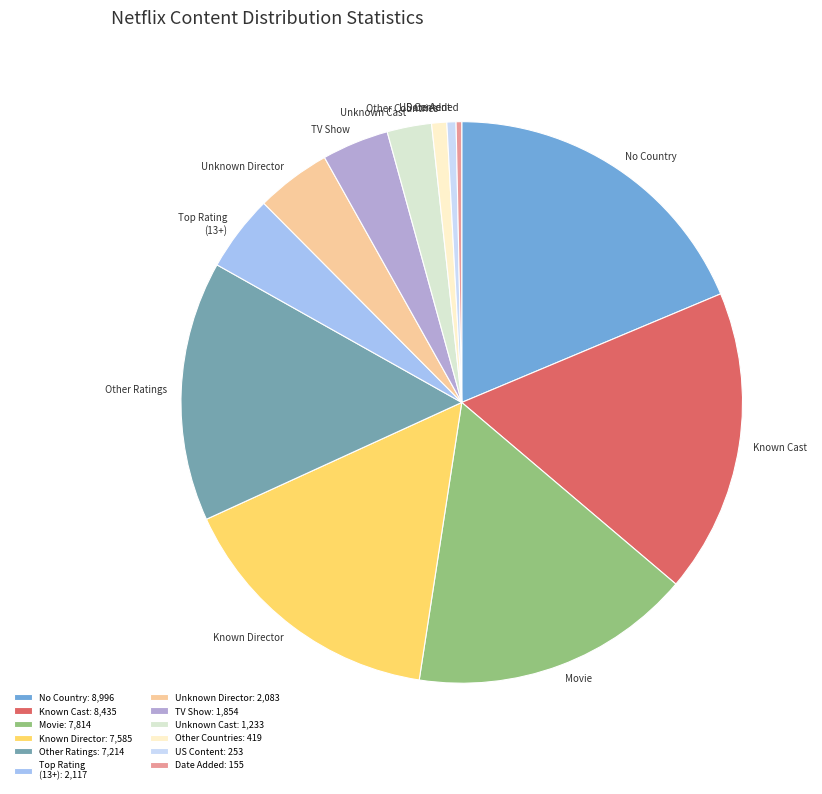

Does Other Ratings represent more than half of the total?

No